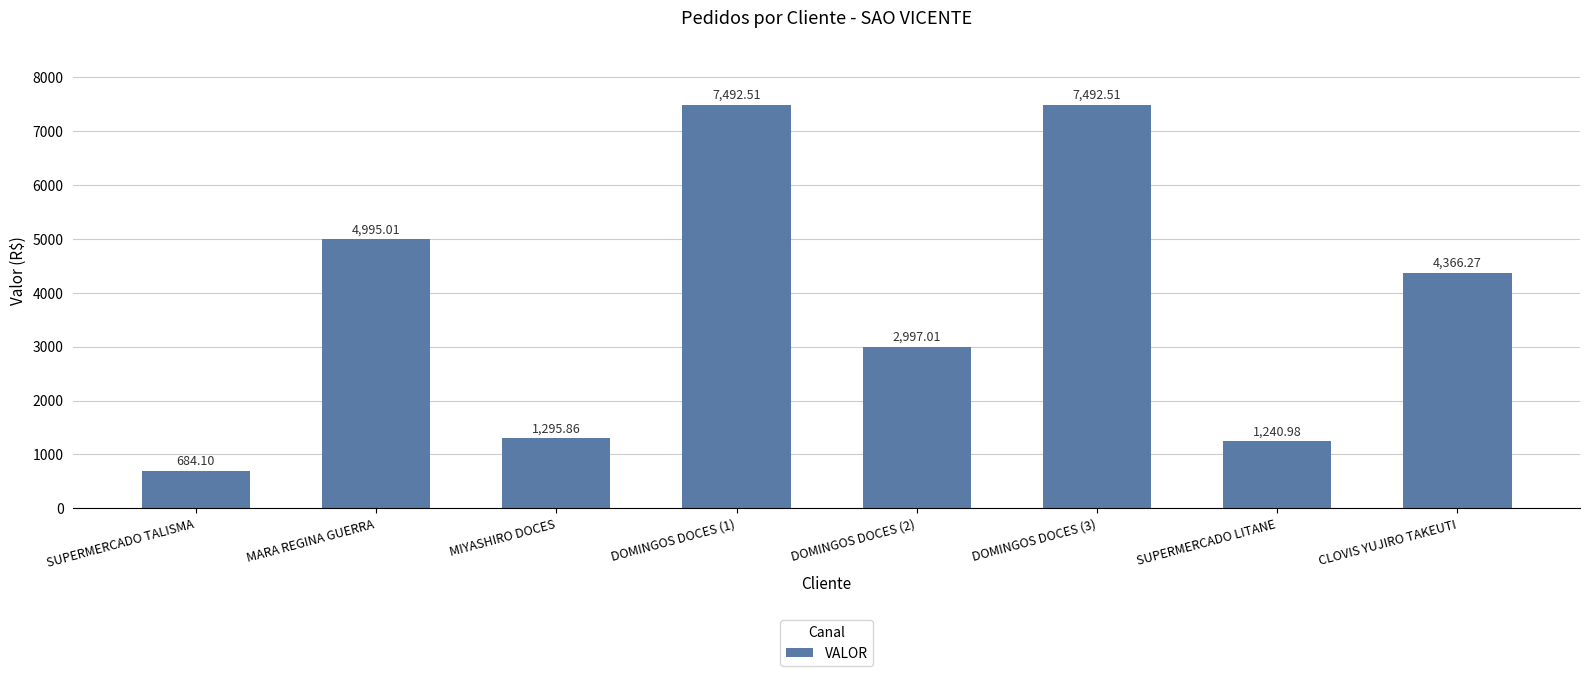

What is the change in value from DOMINGOS DOCES (1) to CLOVIS YUJIRO TAKEUTI?

-3126.2